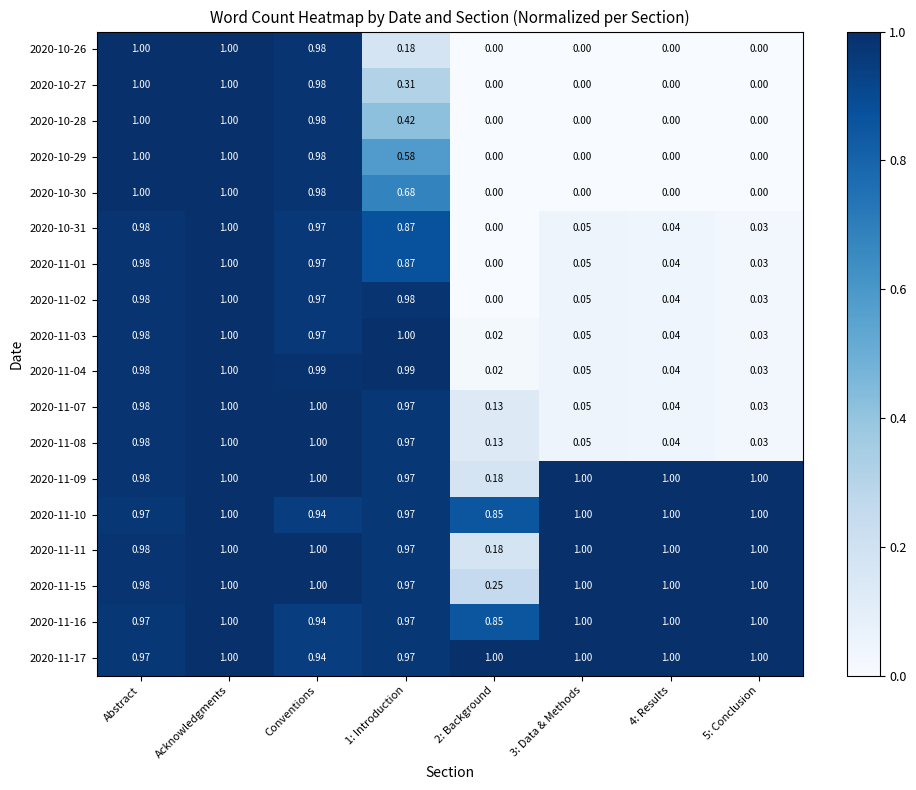

Is the value of 2020-11-16 at 2: Background greater than the value of 2020-11-02 at Conventions?

No